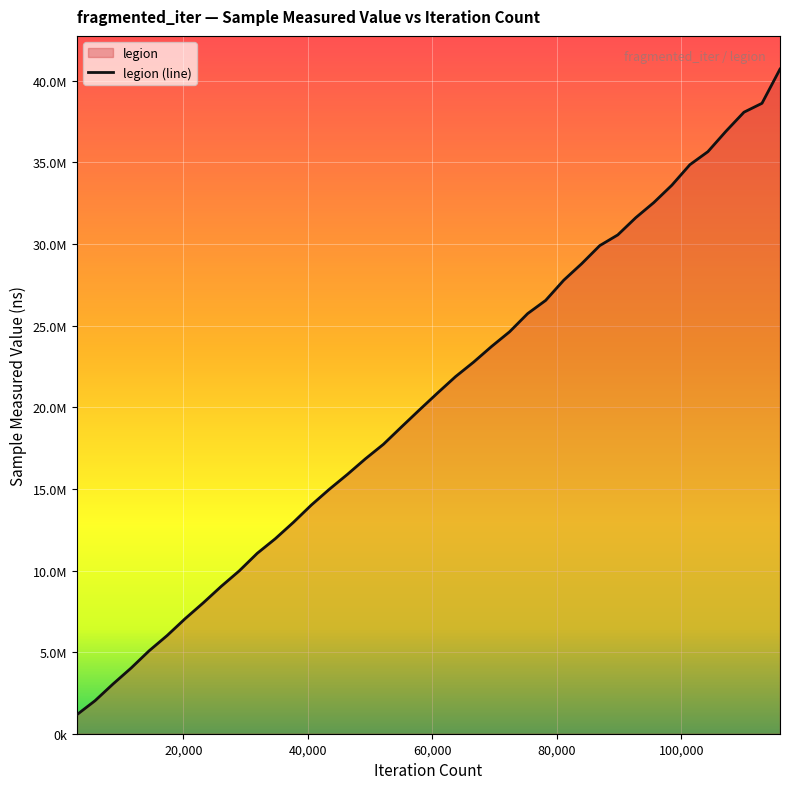

Which category has the highest value across all series?

115880